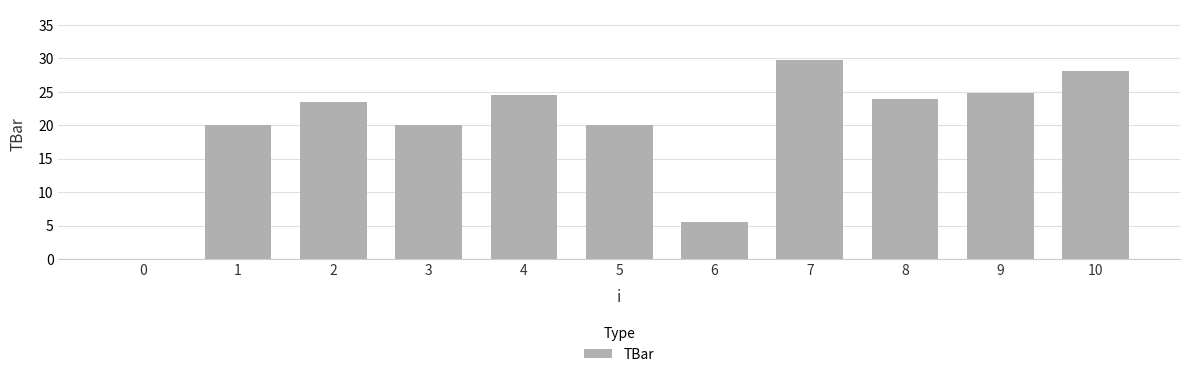

What is the maximum value shown in the chart?

29.8